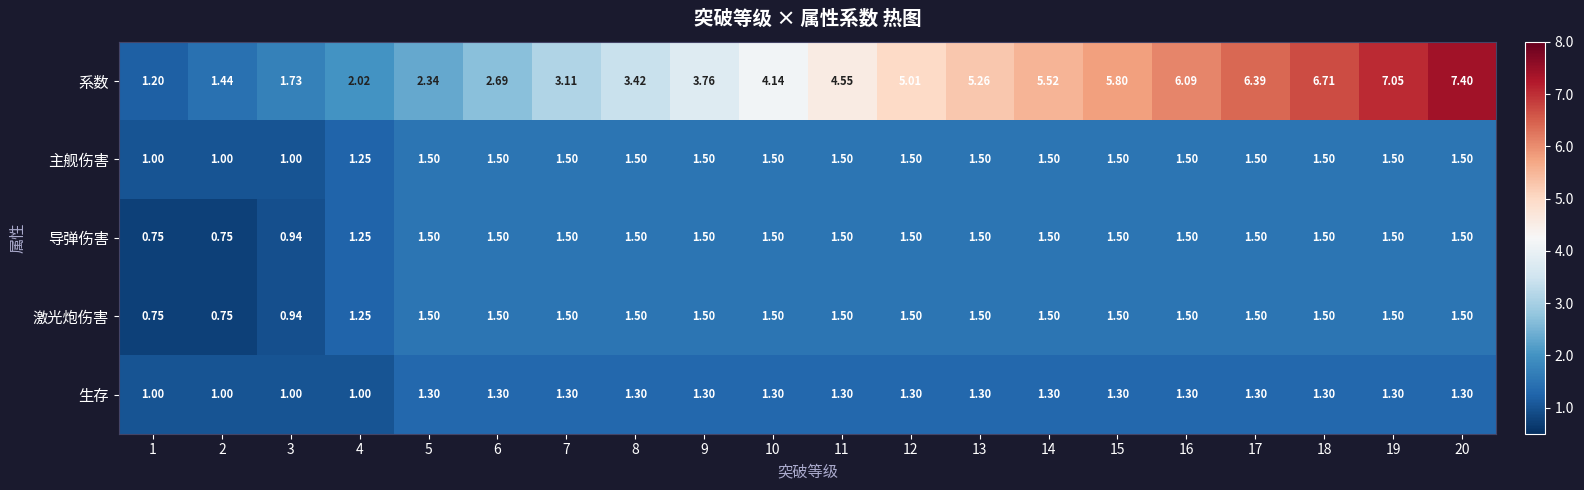

Is the value of 系数 at 19 greater than the value of 生存 at 10?

Yes